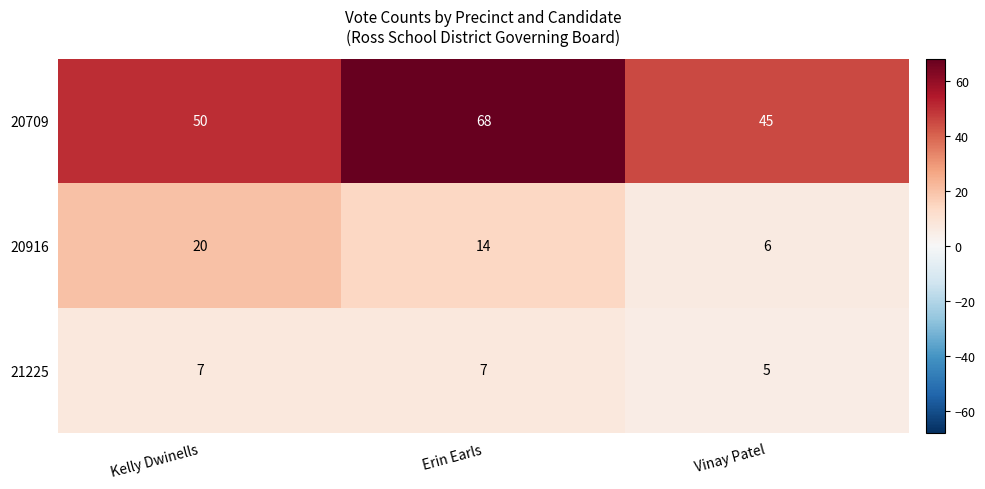

The value of 20916 at Kelly Dwinells is 20. True or false?

True